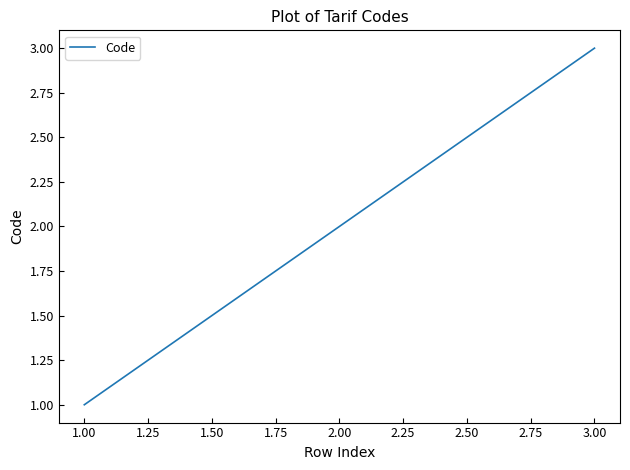

Does the chart display data point markers on the line(s)?

No